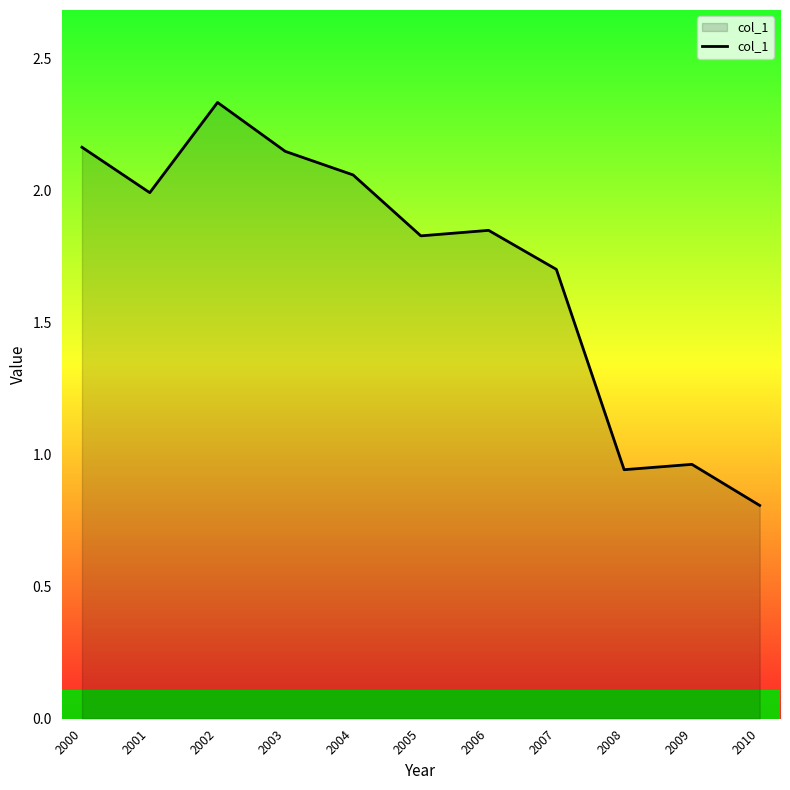

Which category has the lowest value across all series?

2010